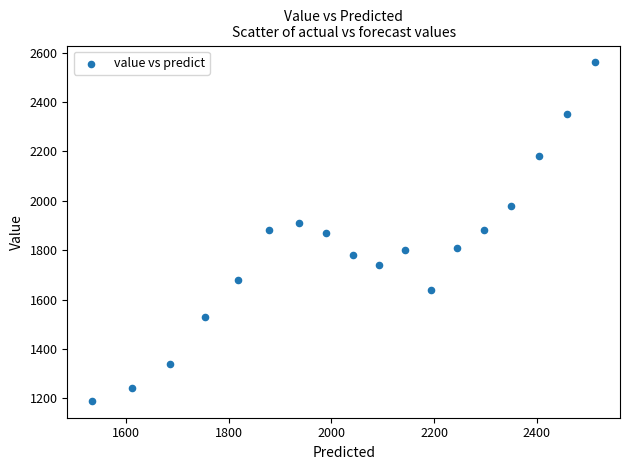

How many points are shown in the scatter plot?

18